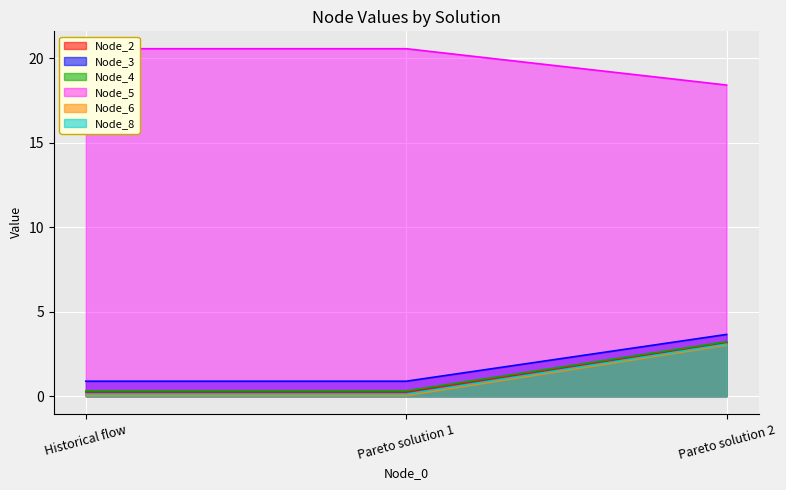

Which label corresponds to the largest value in the chart?

Historical flow